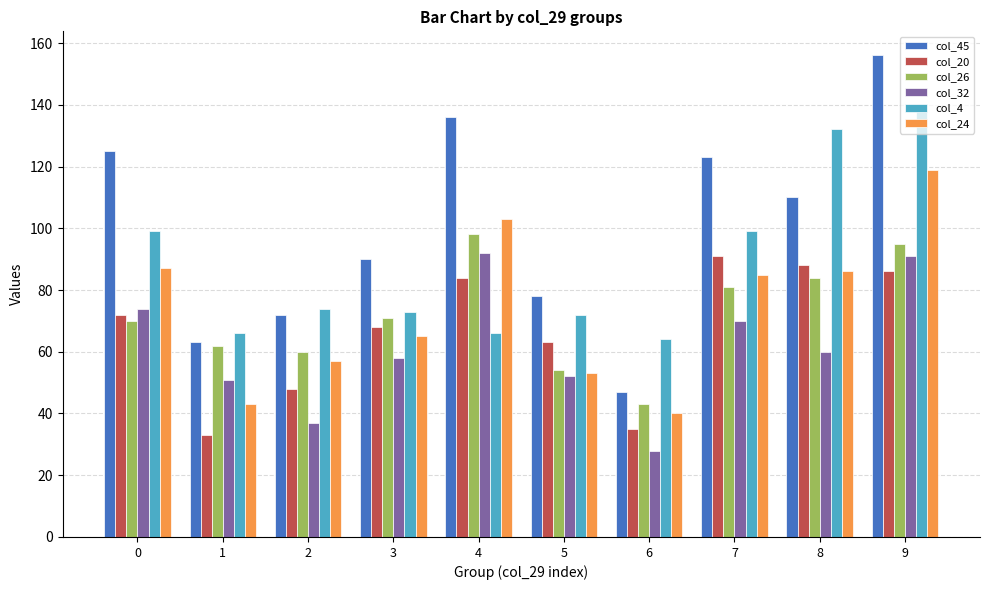

What is the value of the col_24 bar at the 1st from the left?

87